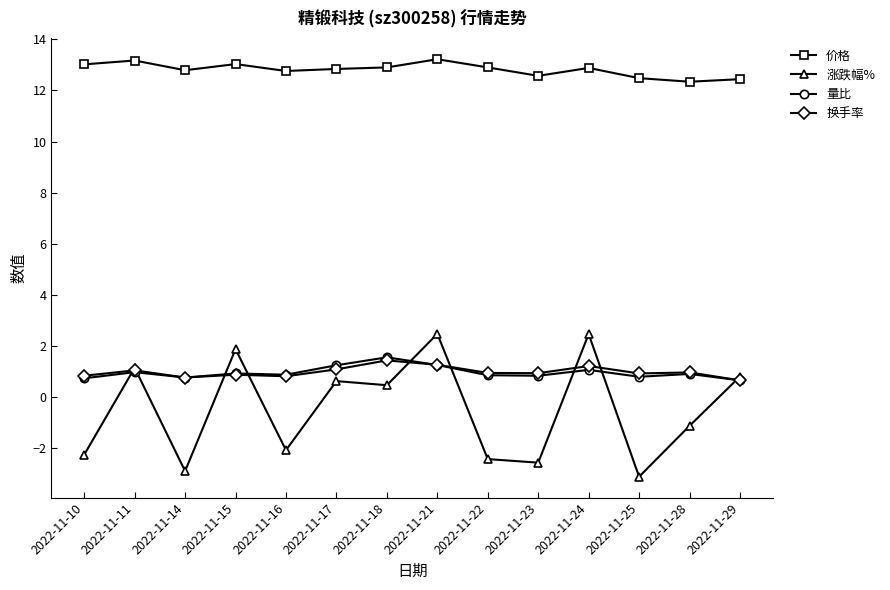

Which series has the largest total across all categories?

价格